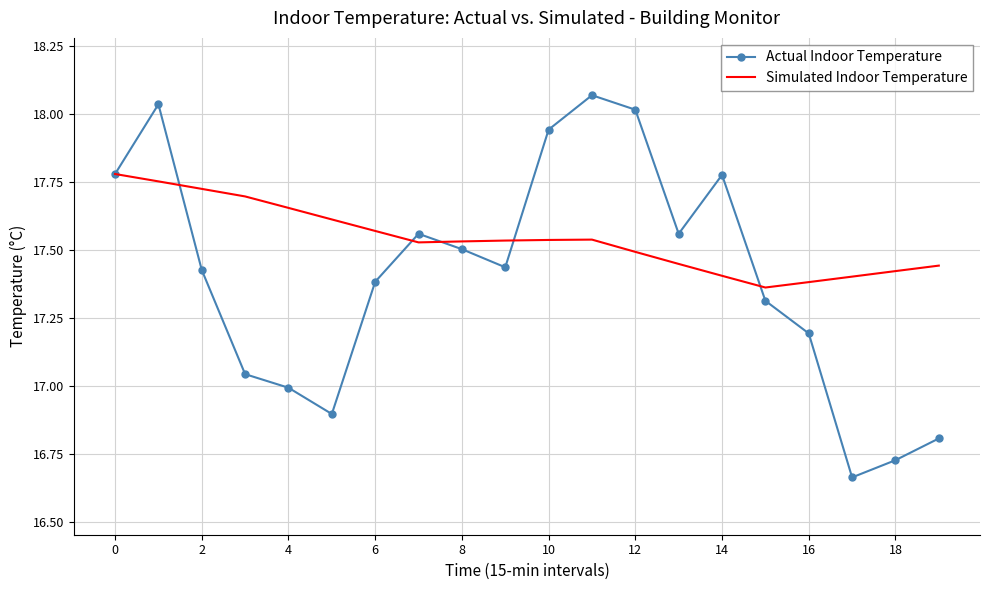

Which series has the widest spread of values?

Actual Indoor Temperature